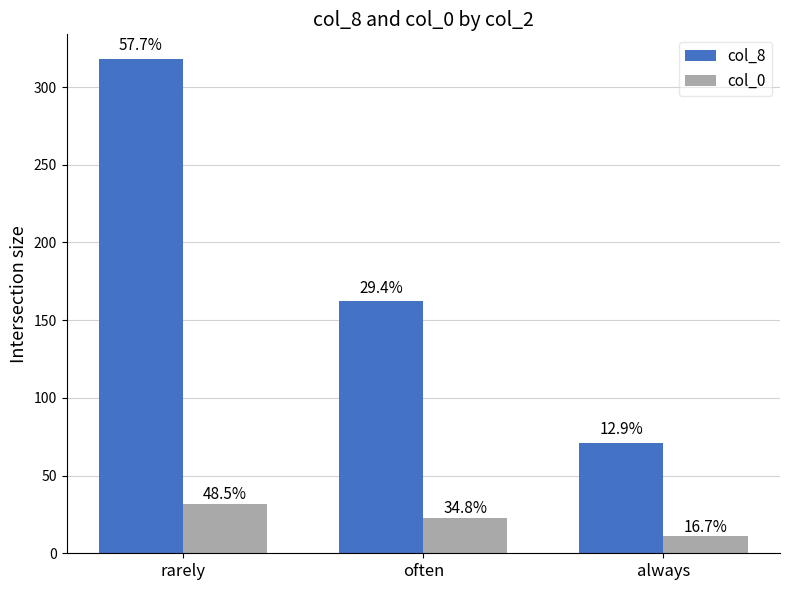

Rank the series by their average value, from lowest to highest.

col_0, col_8